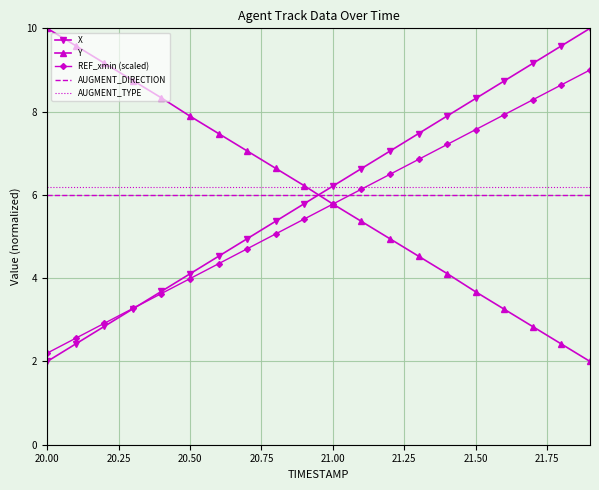

What is the highest value of the Y series?

10.0